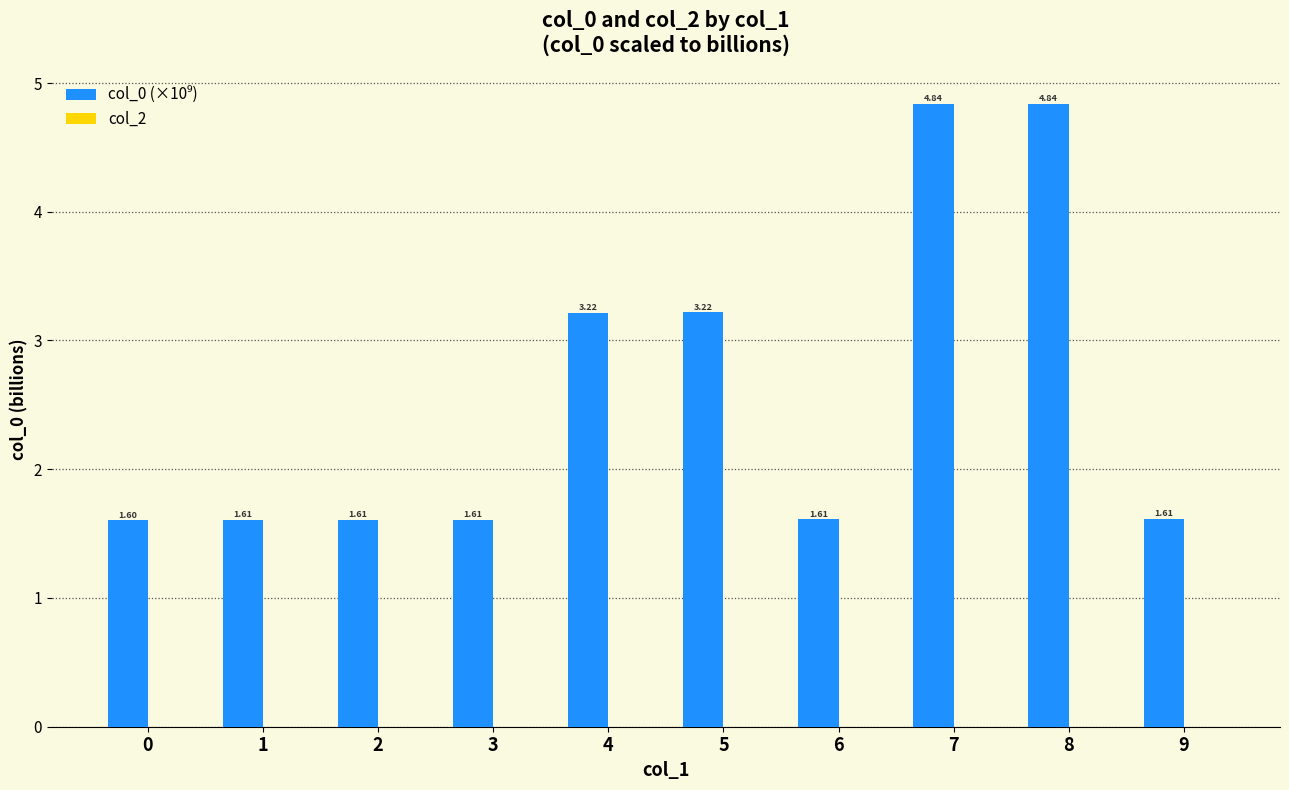

What is the change in value from 2 to 7?

+3.2